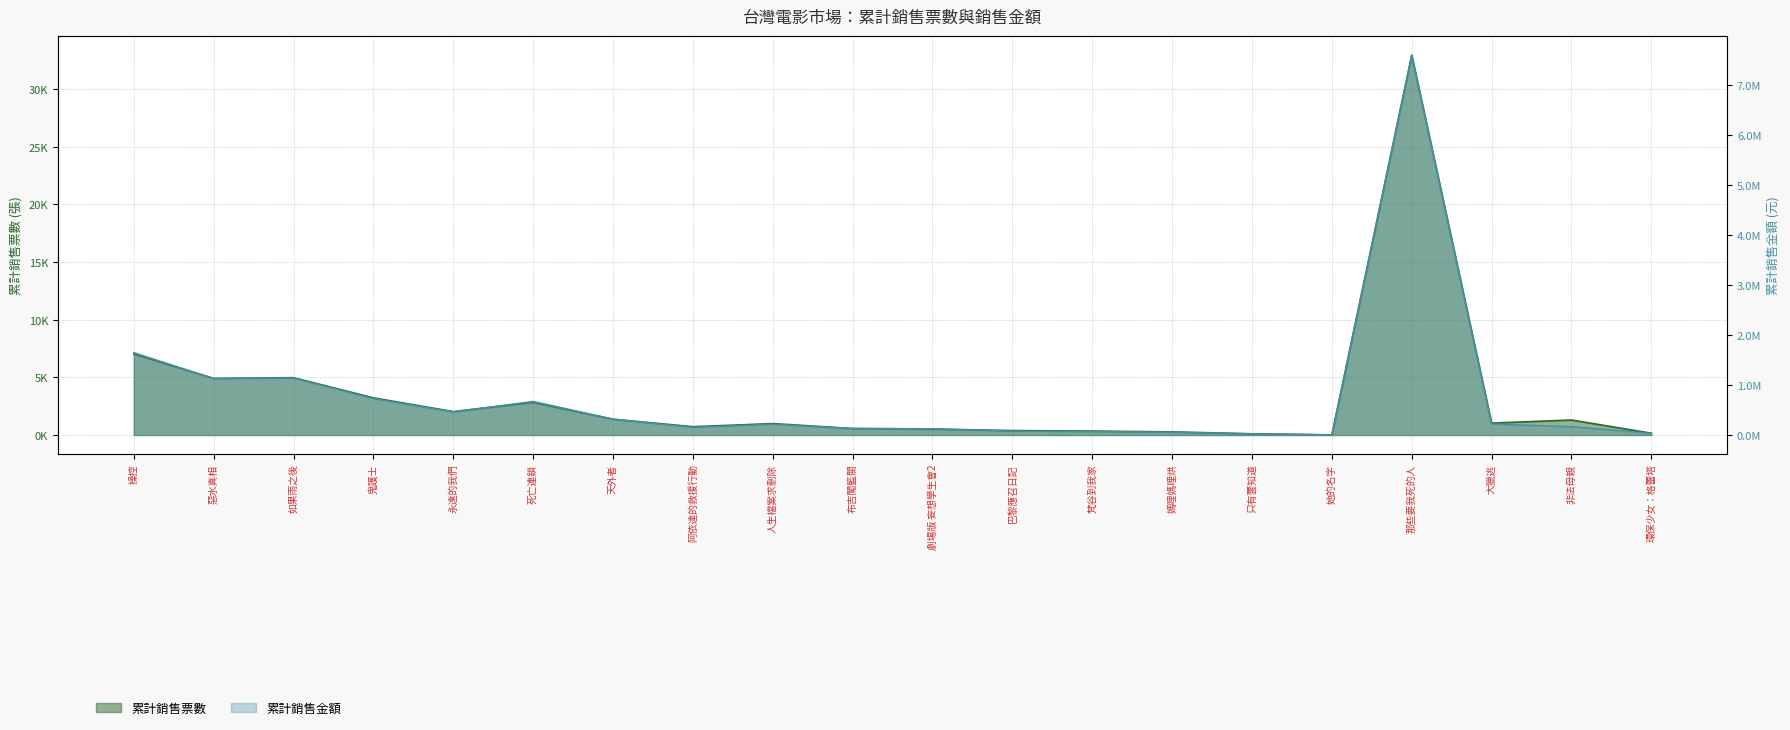

The 累計銷售金額 series shows 77665 at 巴黎應召日記. True or false?

True